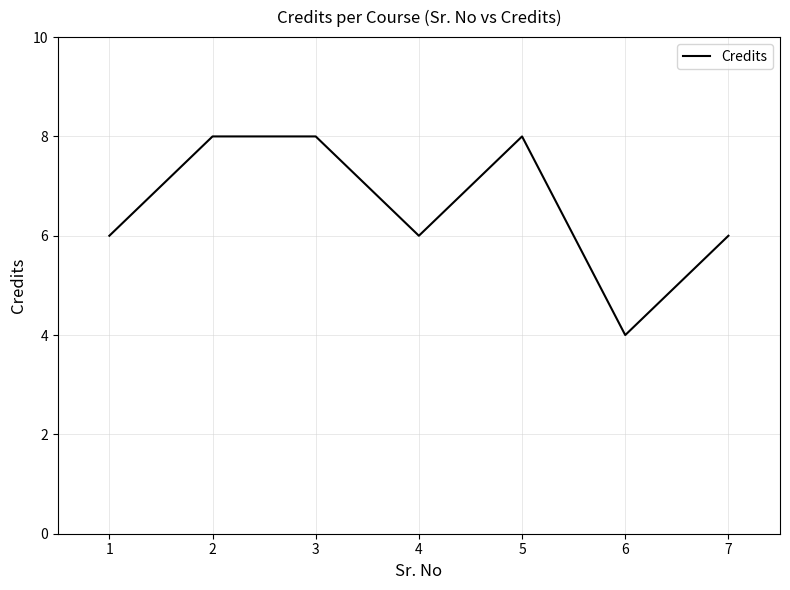

What is the average value?

7